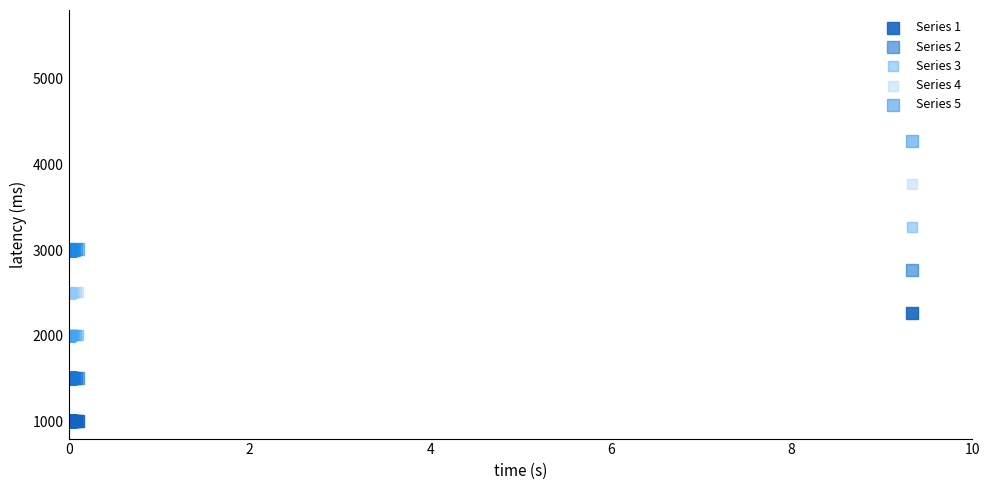

What is the X range (max minus min) for the scatter plot?

9.3